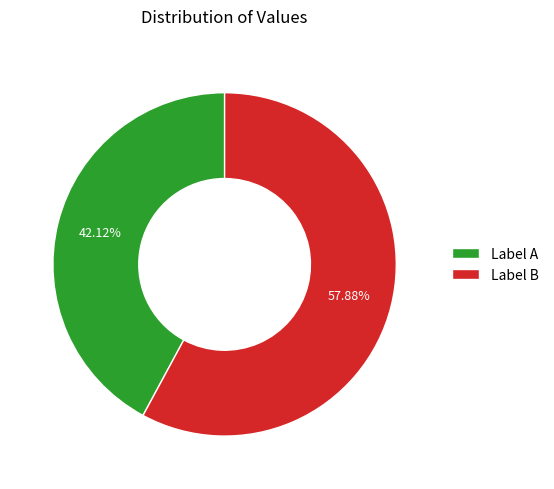

Is there any slice that represents more than half of the pie?

Yes